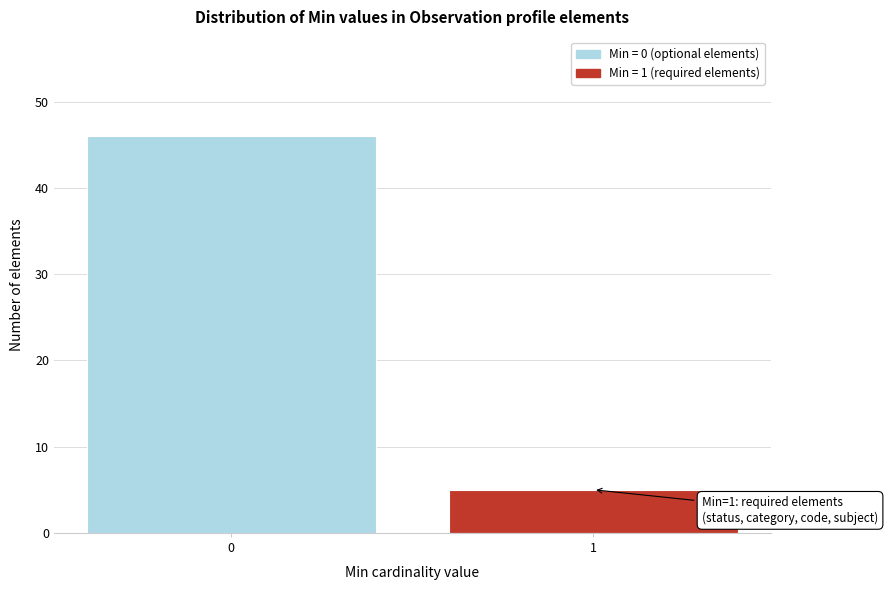

Reading left to right, what are all the values shown in this chart?

0=46	1=5